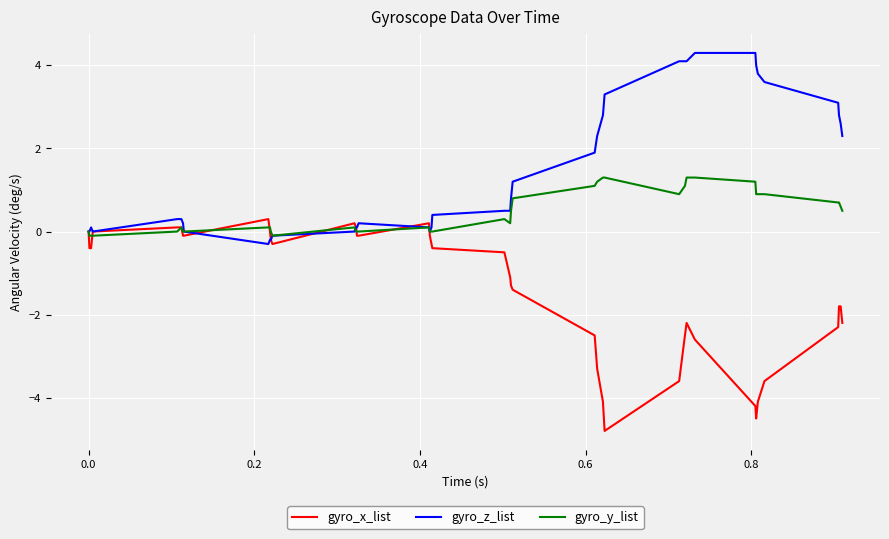

What are all the series names shown in the legend?

gyro_x_list, gyro_z_list, gyro_y_list